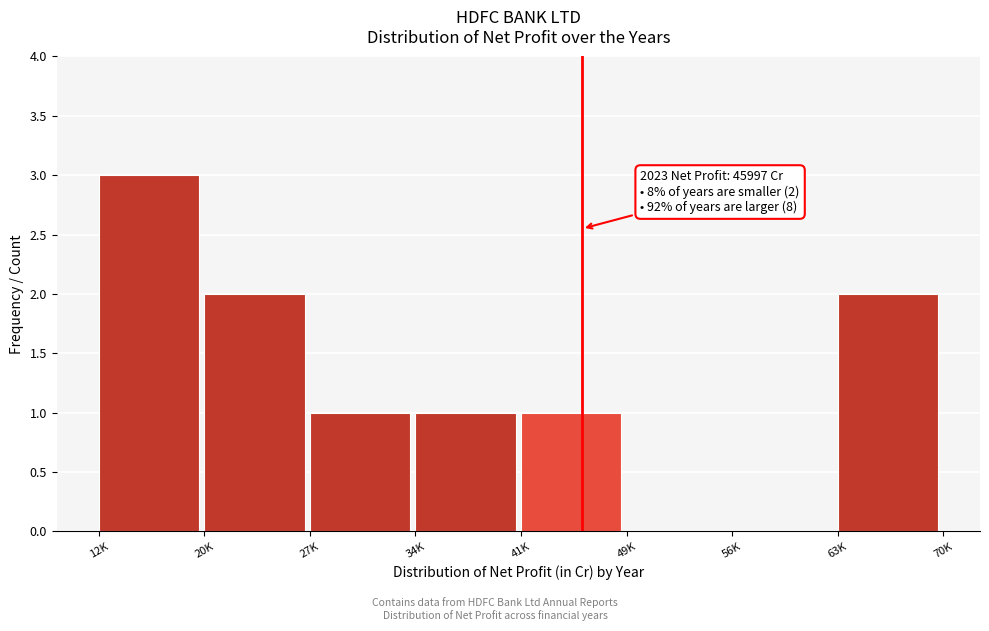

Reading left to right, what are all the values shown in this chart?

12K=3	20K=2	27K=1	34K=1	41K=1	49K=0	56K=0	63K=2